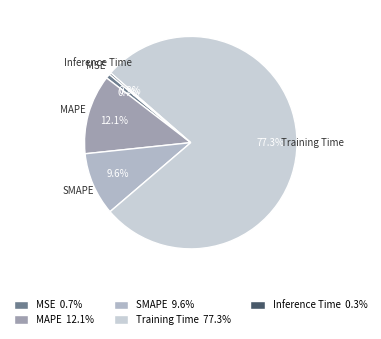

Which has a higher value, MAPE or Inference Time?

MAPE